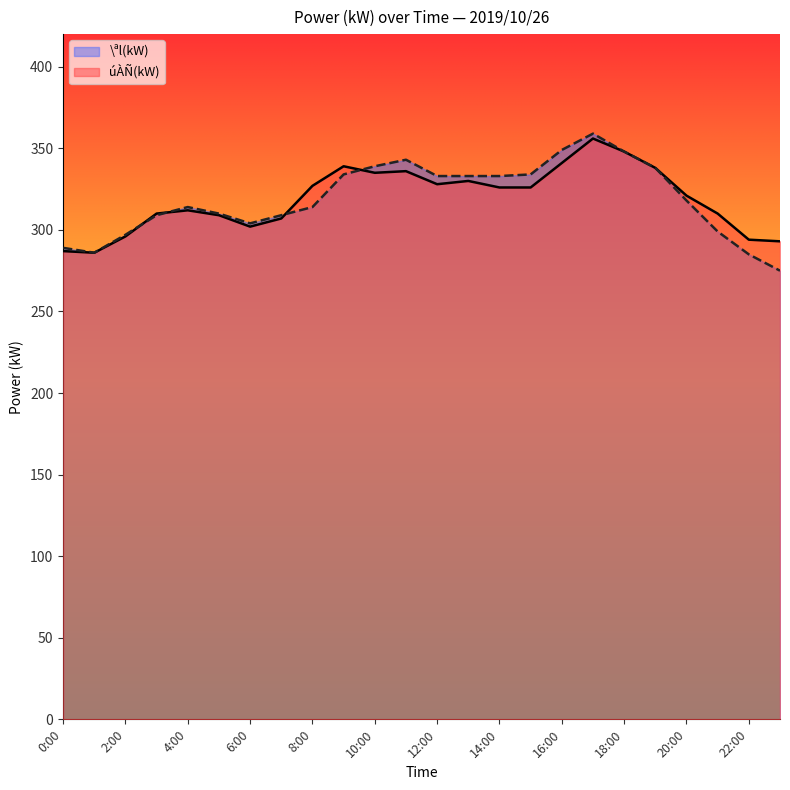

What is the label of the 3rd point from the right?

21:00